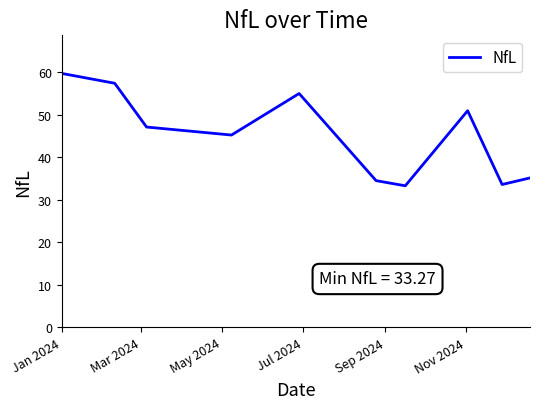

What is the minimum value shown in the chart?

33.3